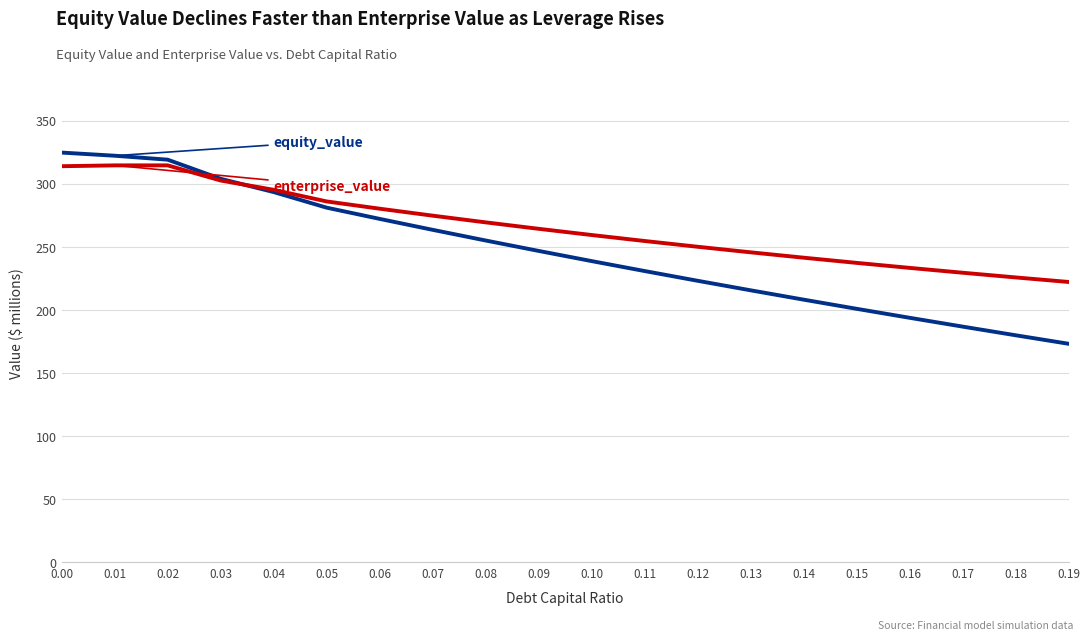

What is the total value across all series at 0.08?

524.4